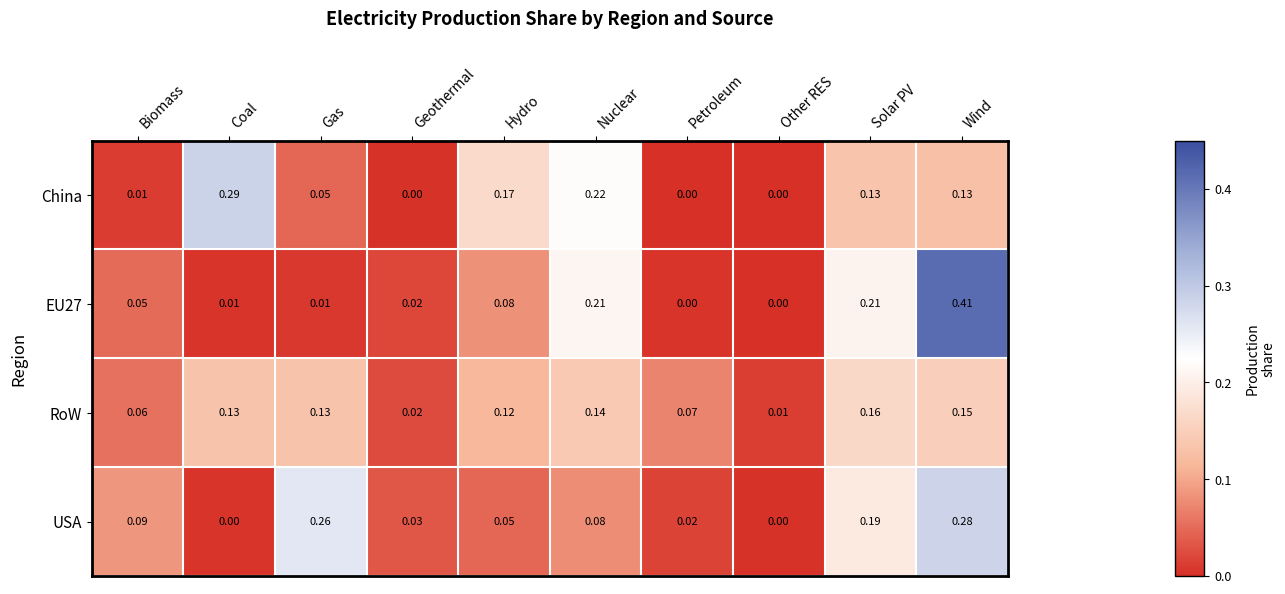

How many categories are shown in the chart?

10